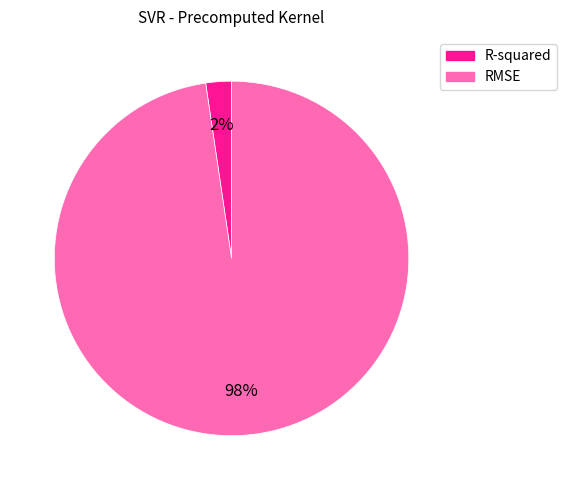

Which category has the smallest portion of the pie?

R-squared